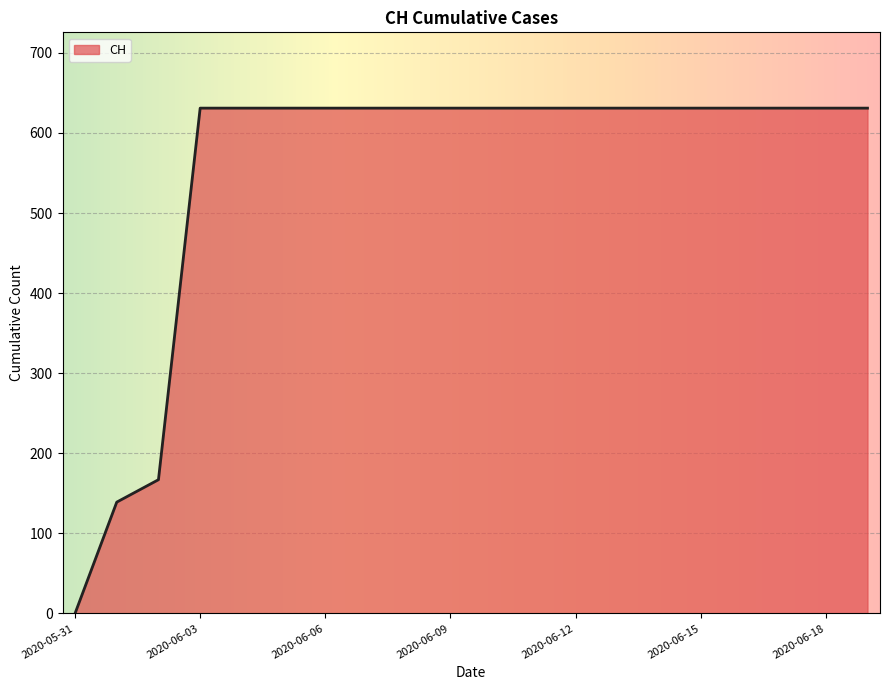

What is the difference between the maximum and minimum values?

631